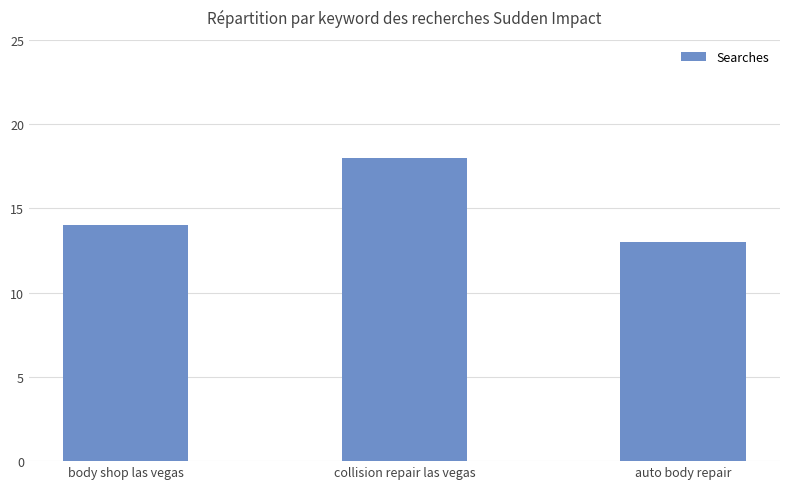

What is the change in value from collision repair las vegas to auto body repair?

-5